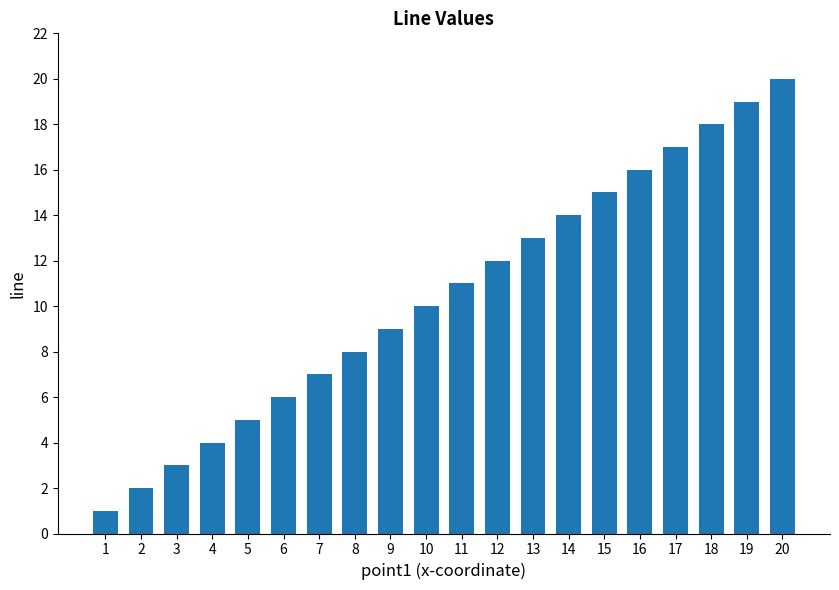

Reading left to right, transcribe all the data shown in this chart.

1=1	2=2	3=3	4=4	5=5	6=6	7=7	8=8	9=9	10=10	11=11	12=12	13=13	14=14	15=15	16=16	17=17	18=18	19=19	20=20